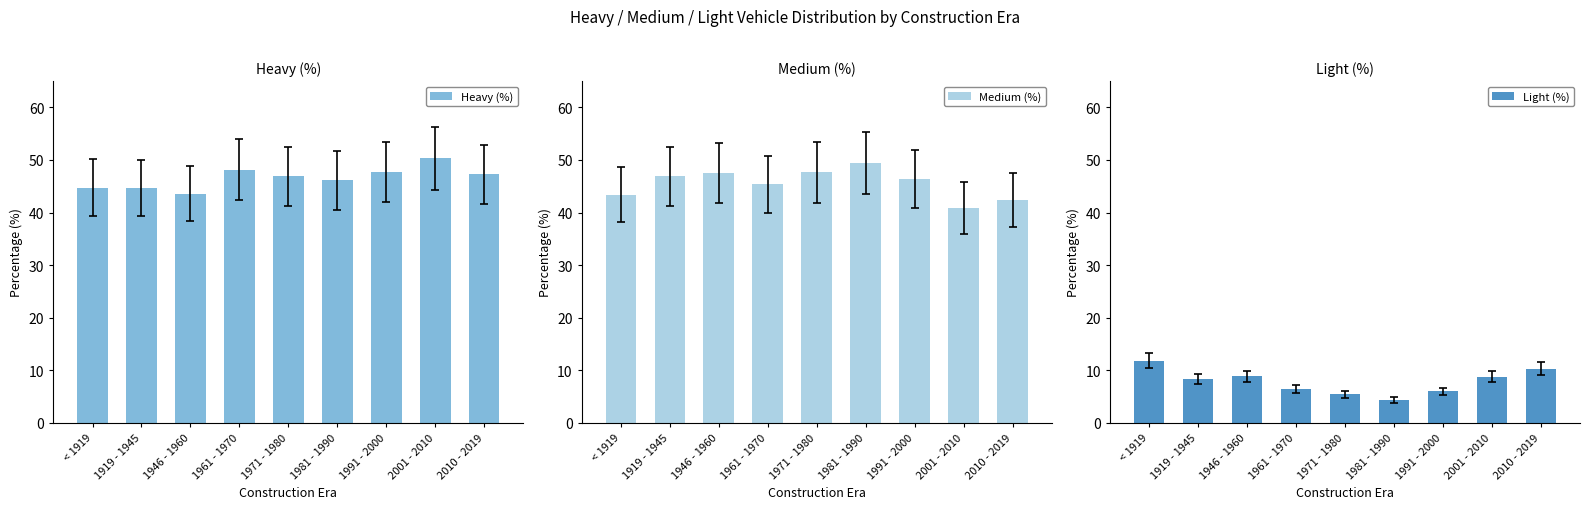

At 1981 - 1990, list the series in order from smallest to largest.

Light (%), Heavy (%), Medium (%)